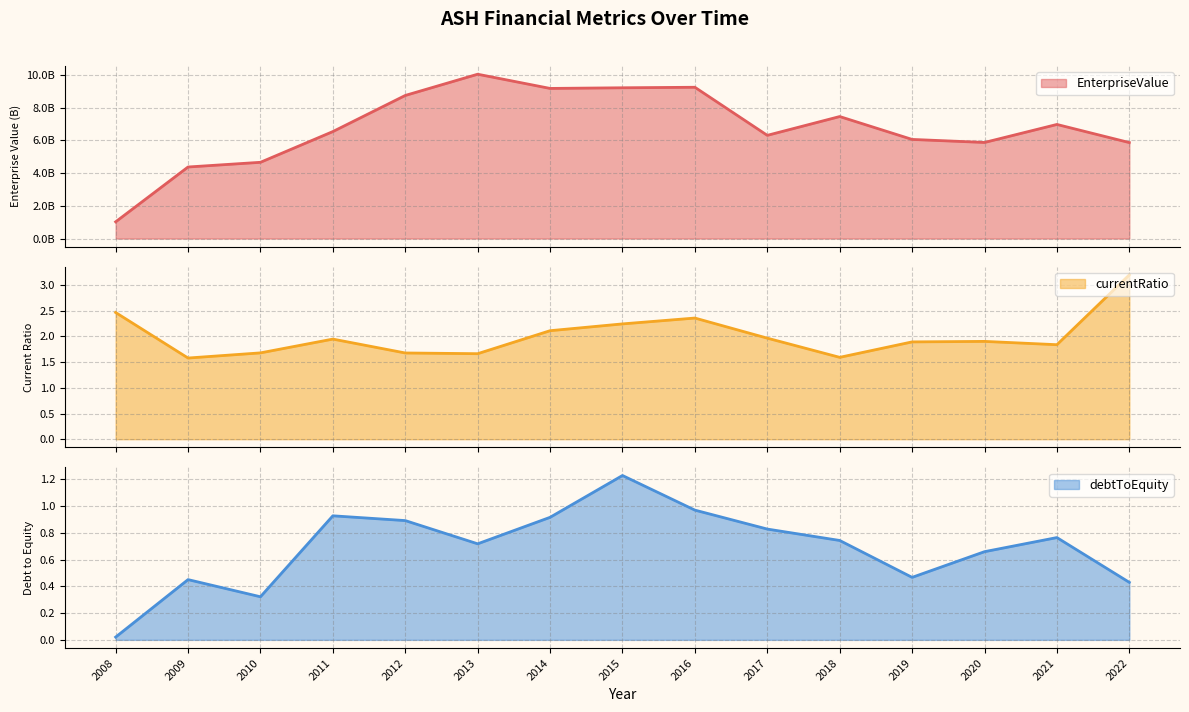

List the labels in order of EnterpriseValue value, smallest first.

2008, 2009, 2010, 2022, 2020, 2019, 2017, 2011, 2021, 2018, 2012, 2014, 2015, 2016, 2013